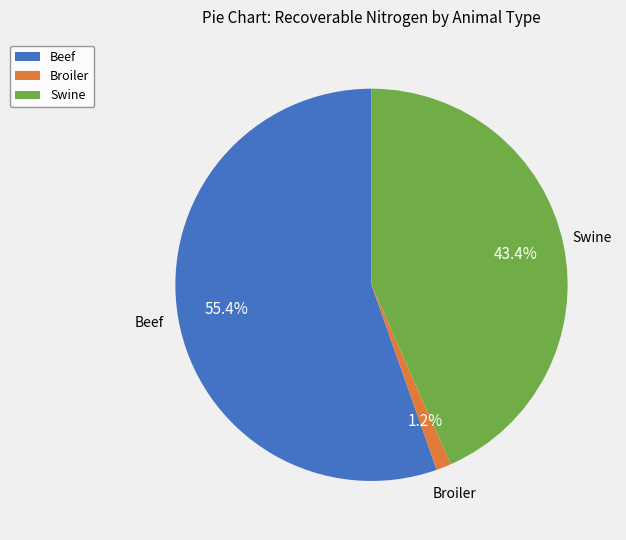

What is the largest slice in the pie chart?

Beef